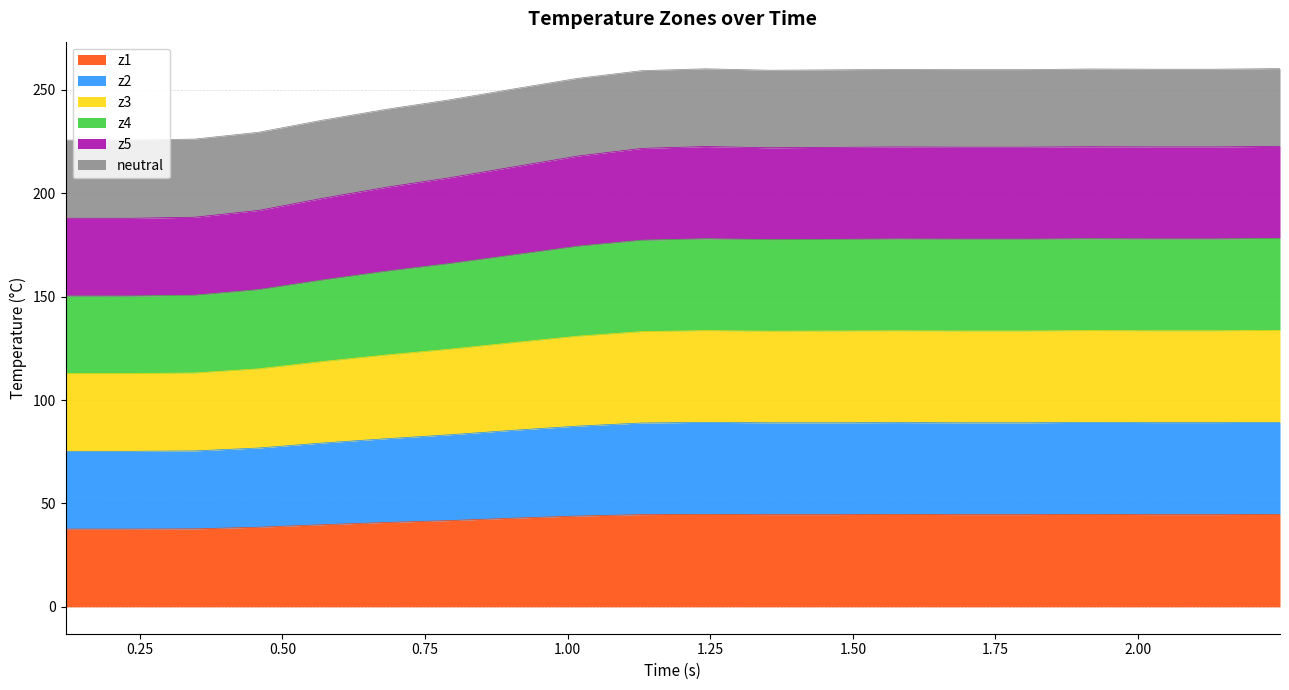

What is the highest value of the z1 series?

44.7